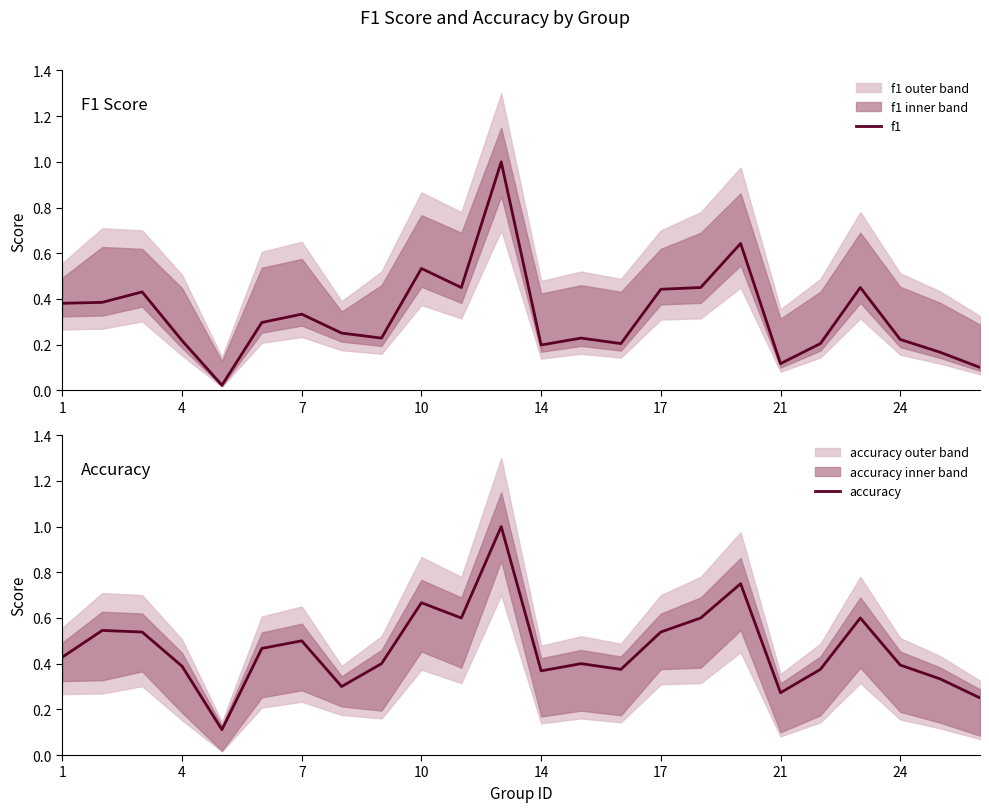

True or false: accuracy and f1 intersect in this chart.

False